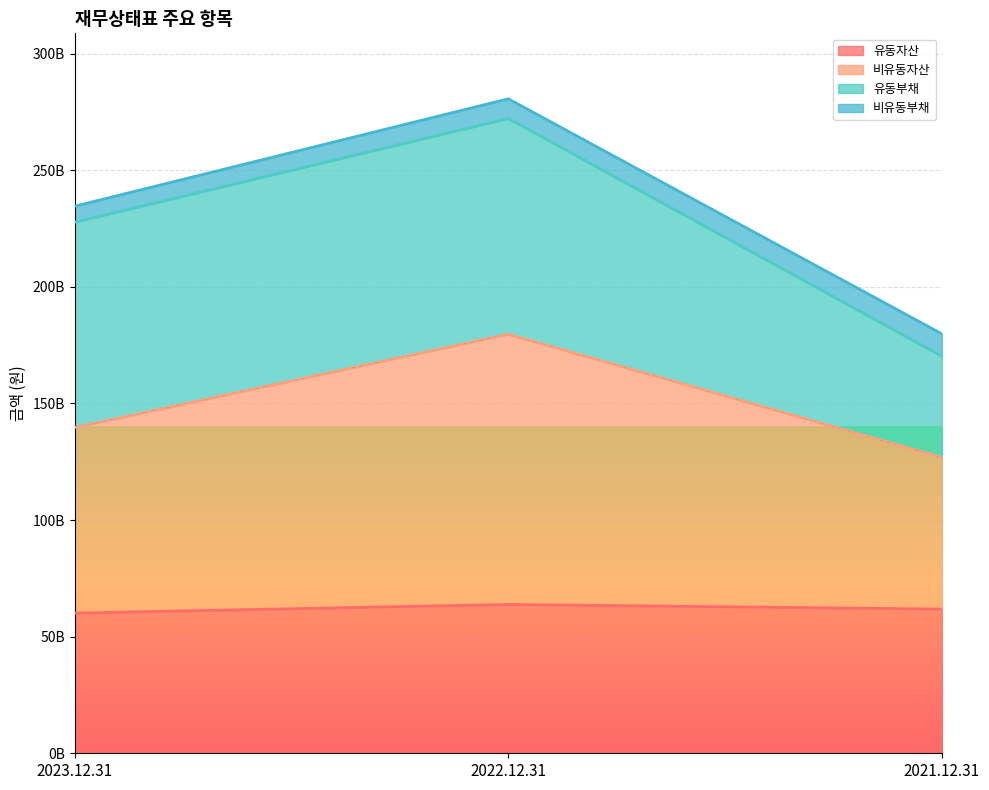

Which category has the highest value in the 비유동자산 series?

2022.12.31